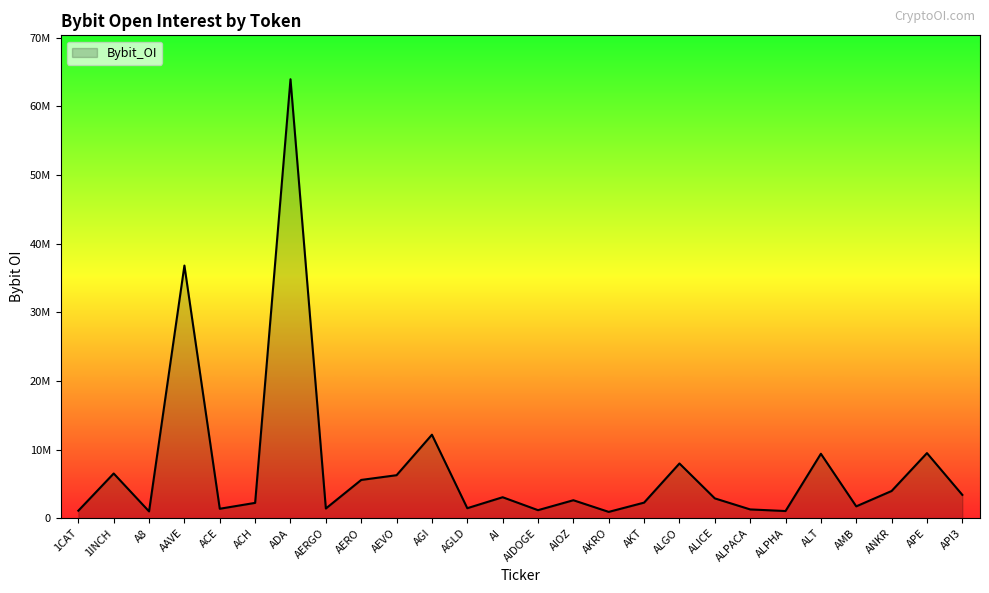

At which category does the data reach its first local valley?

A8